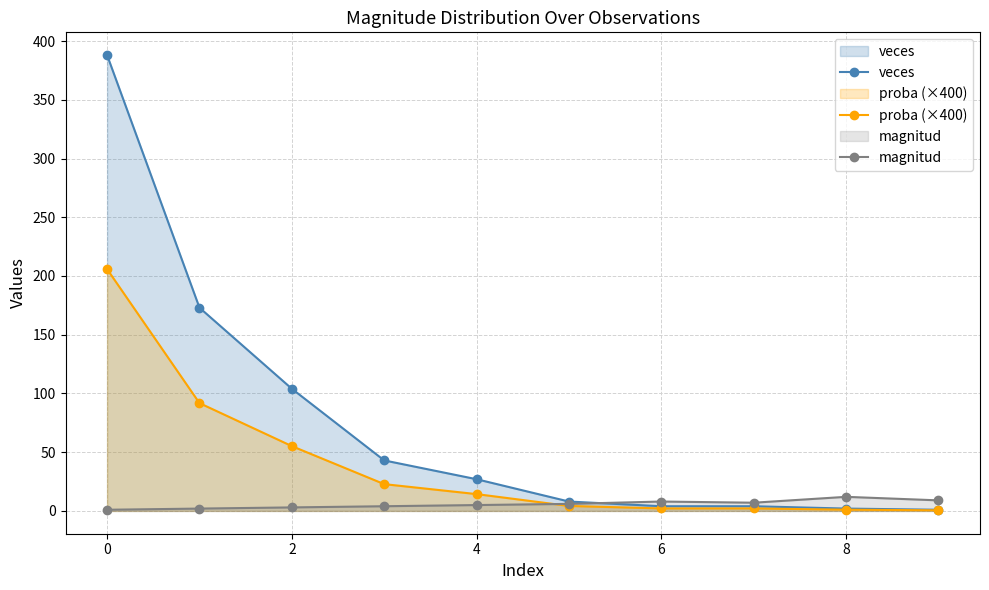

Is it true that magnitud equals 7.0 at 7?

True